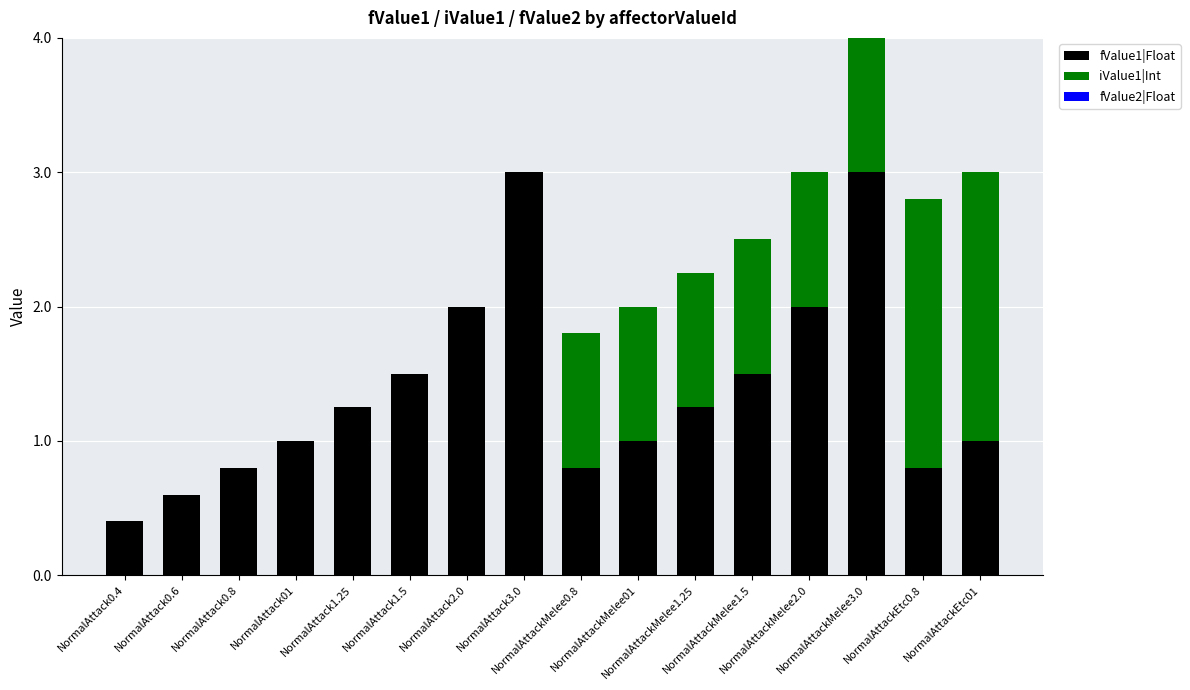

How many series are shown in this chart?

2